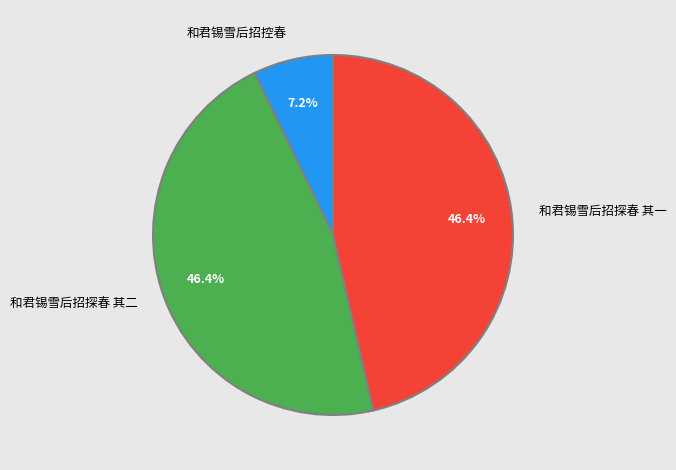

To the nearest percent, what is the difference between the largest and smallest slice percentages?

39%